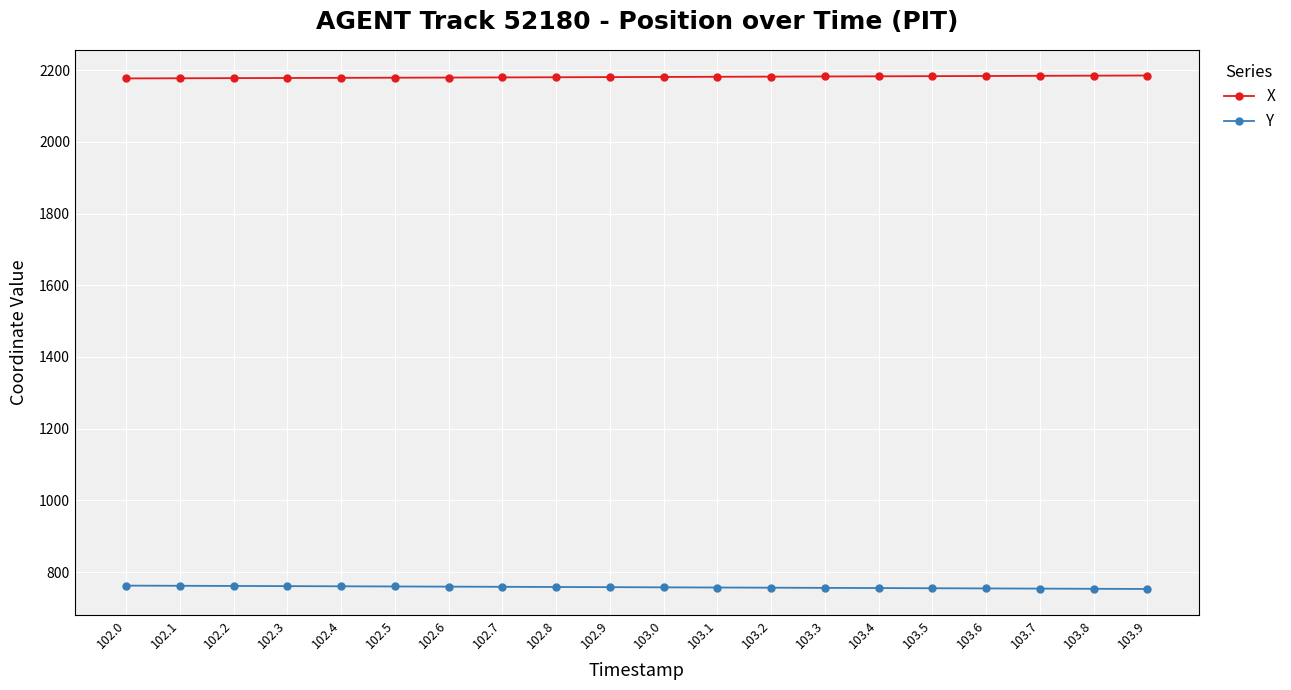

Is it true that X equals 2183.0 at 103.5?

True